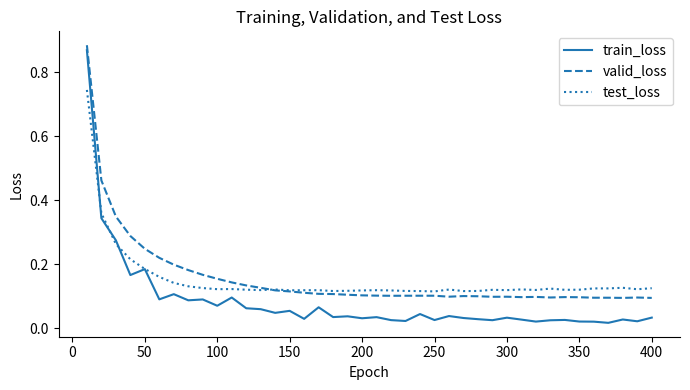

Which series has the widest spread of values?

train_loss